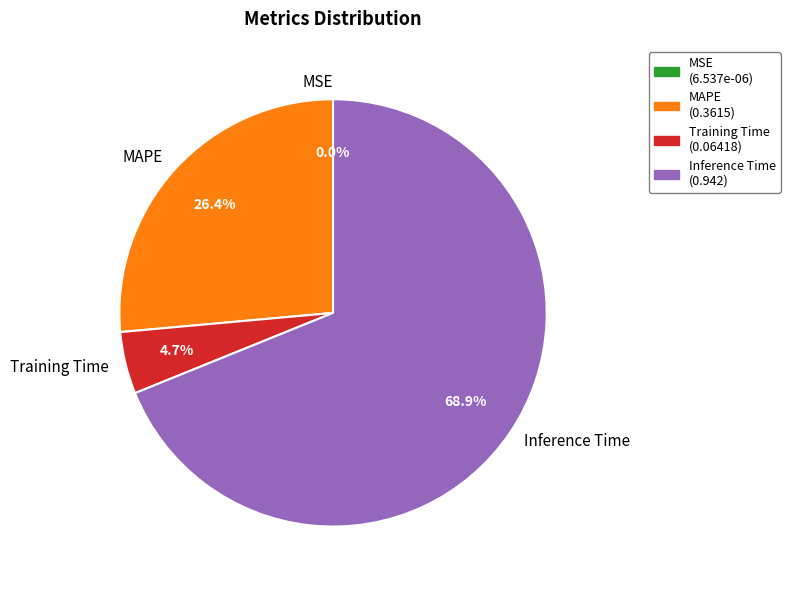

To the nearest percent, what portion does Training Time represent?

5%